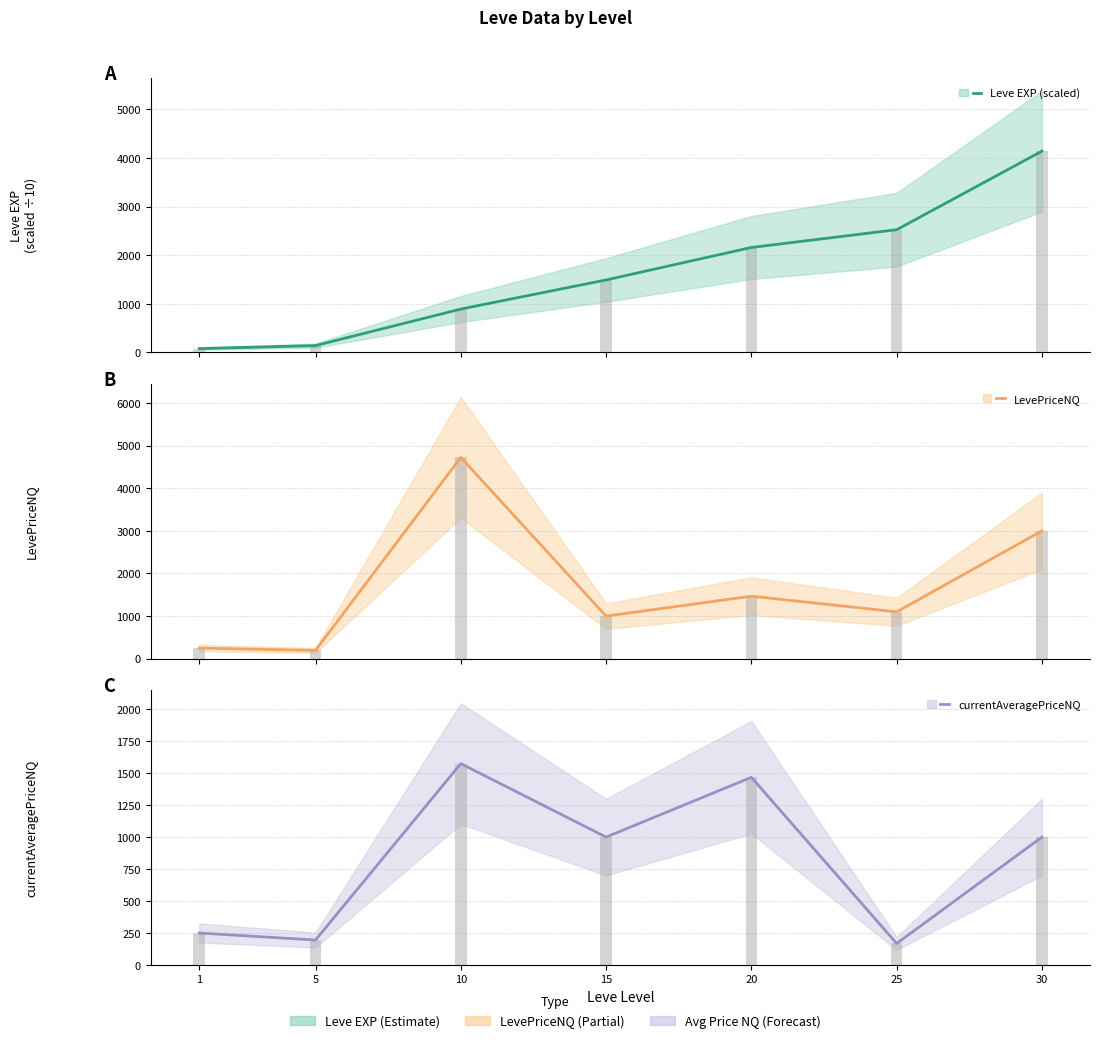

Reading left to right, list all the values displayed in this chart.

Leve EXP (scaled): 80.0	142.0	893.0	1492.0	2160.0	2525.0	4141.0
LevePriceNQ: 250.0	195.0	4723.3	1000.0	1467.5	1100.0	3000.0
currentAveragePriceNQ: 250.0	195.0	1574.4	1000.0	1467.5	168.1	1000.0